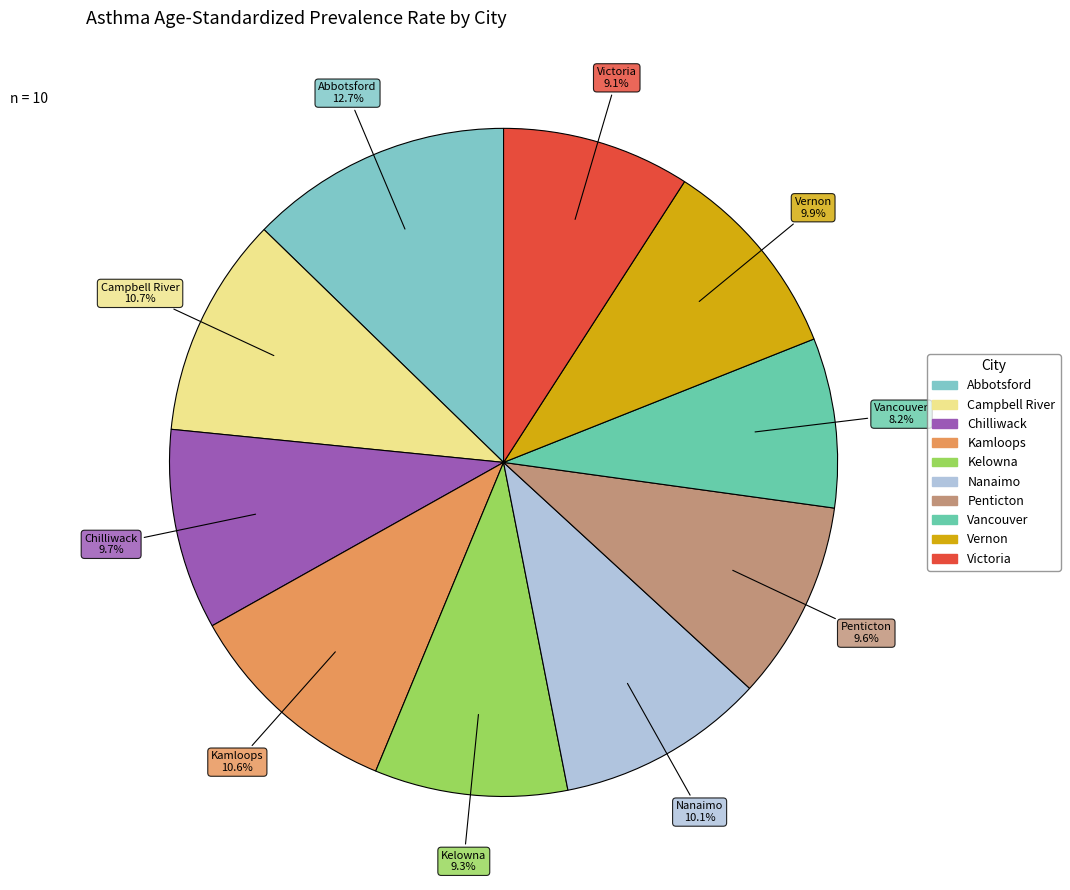

Which category has the smallest portion of the pie?

Vancouver